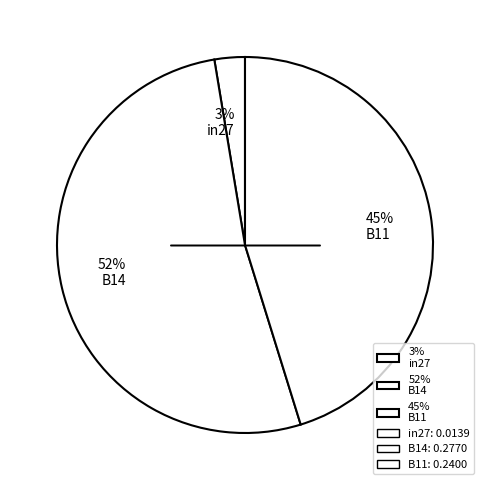

The 3% in27 slice represents 15% of the pie. True or false?

False